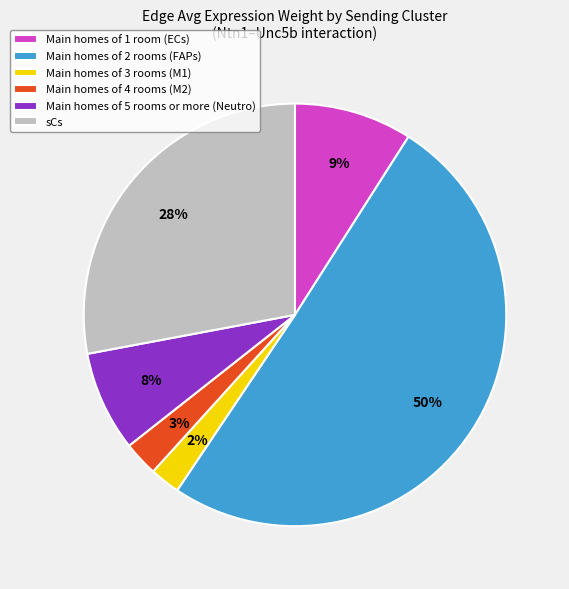

How many slices are in this pie chart?

6